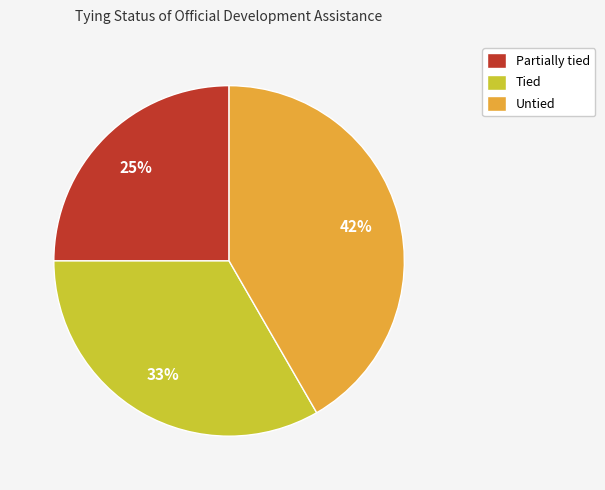

What percentage is the Partially tied slice, to the nearest percent?

25%